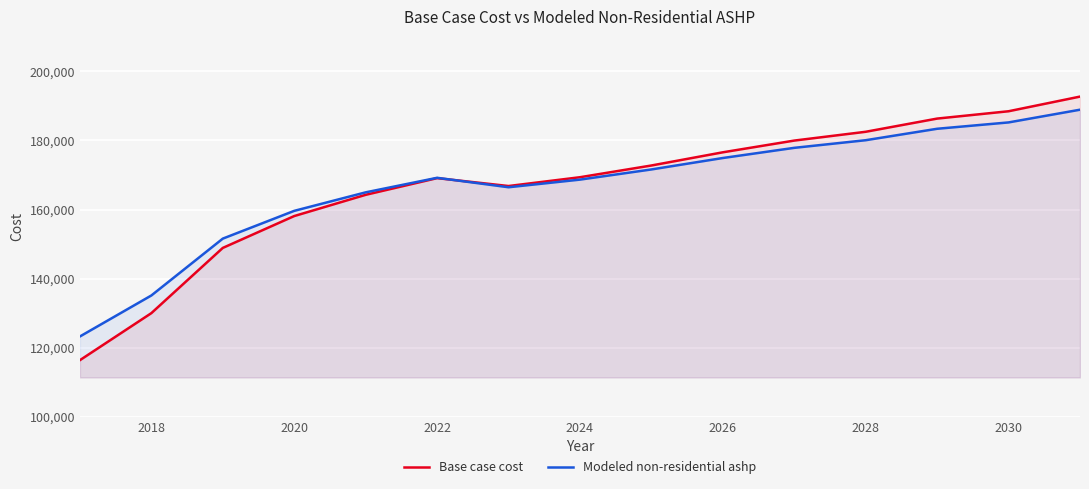

What is the lowest value of the Base case cost series?

116403.3